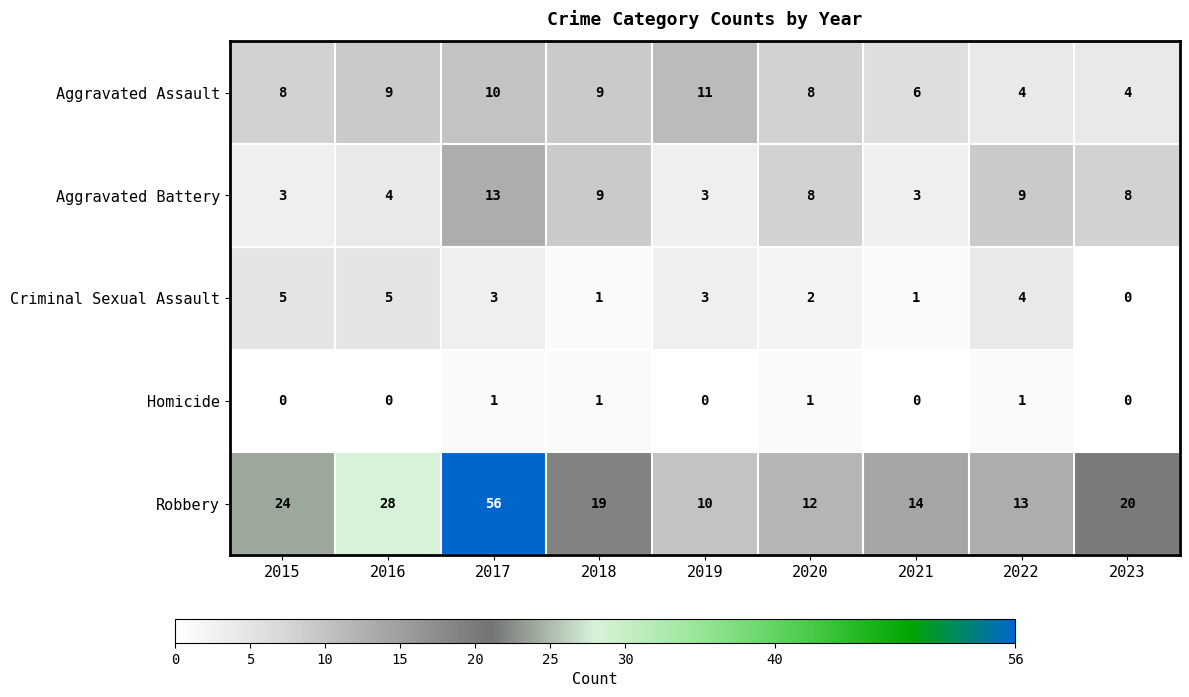

How many values in the Criminal Sexual Assault series are below 3?

4